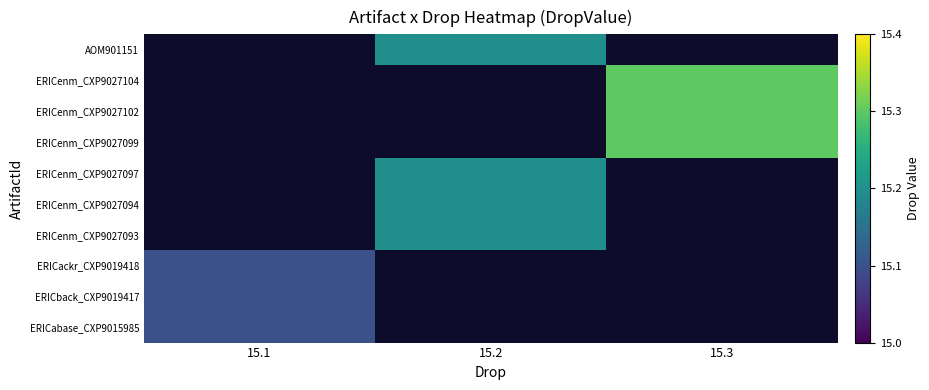

List the labels in order of AOM901151 value, largest first.

15.1, 15.2, 15.3